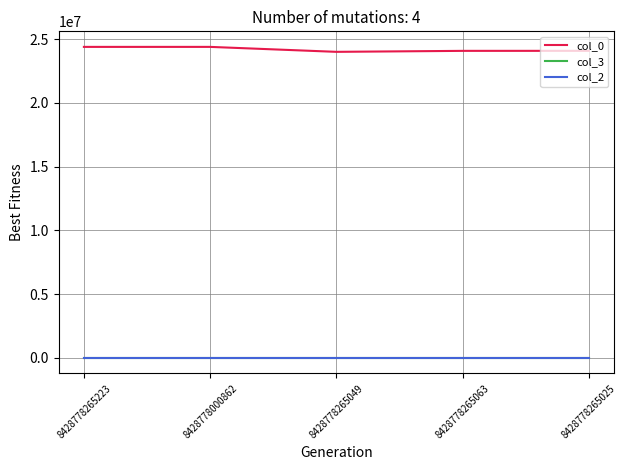

True or false: col_0 has a value of 12378091.5 at 8428778265223.

False